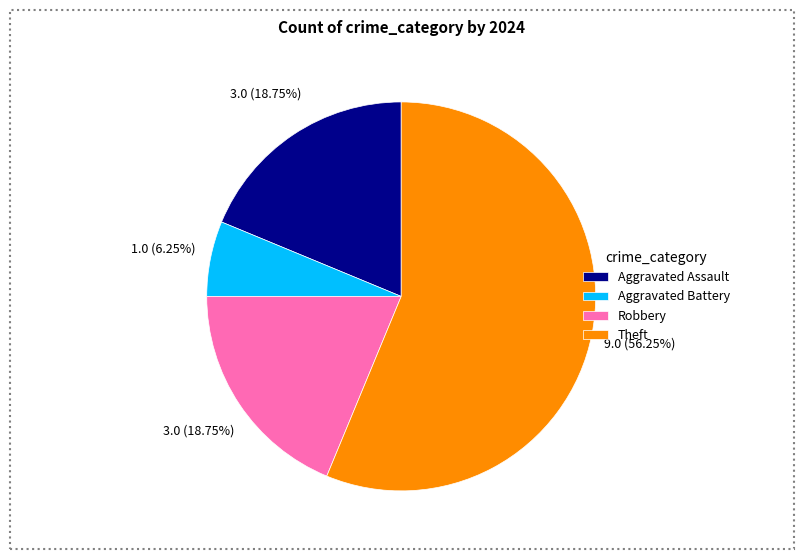

What is the smallest slice in the pie chart?

Aggravated Battery